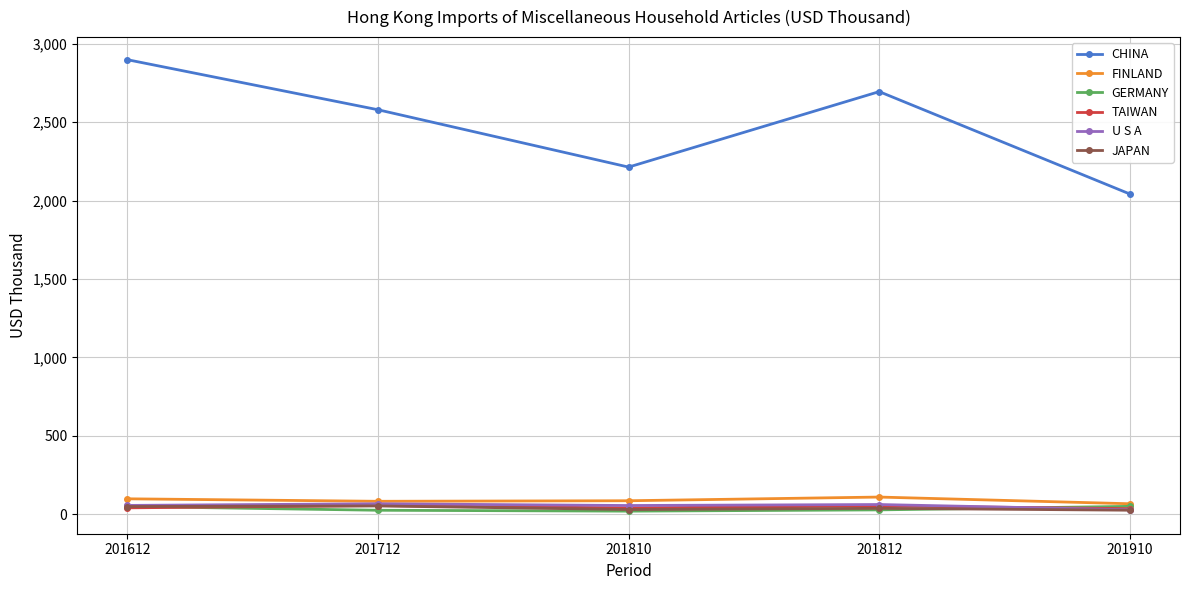

Which series has the largest total across all categories?

CHINA